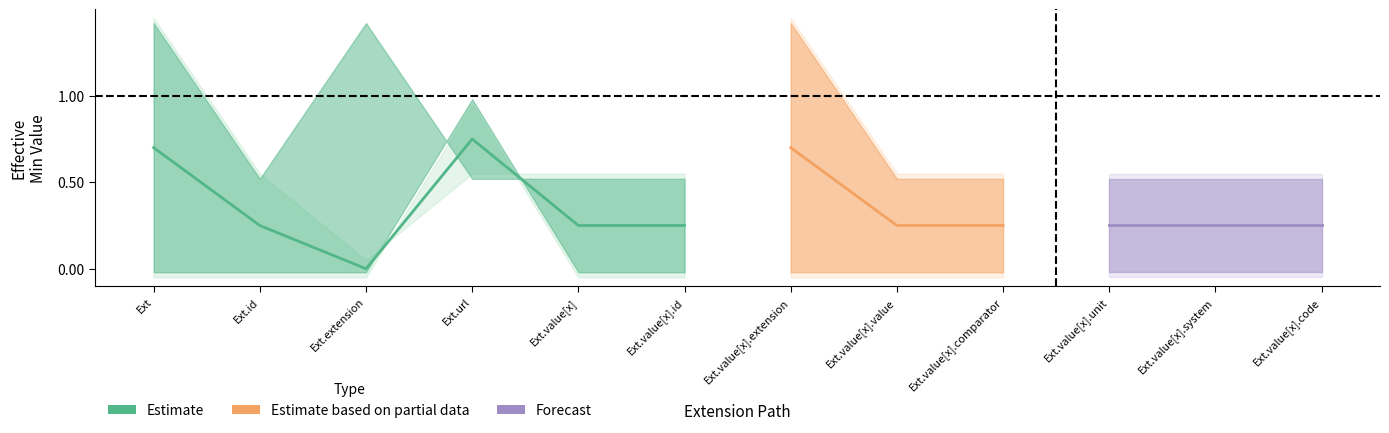

The Base Min series shows 0 at Extension.value[x].system. True or false?

True